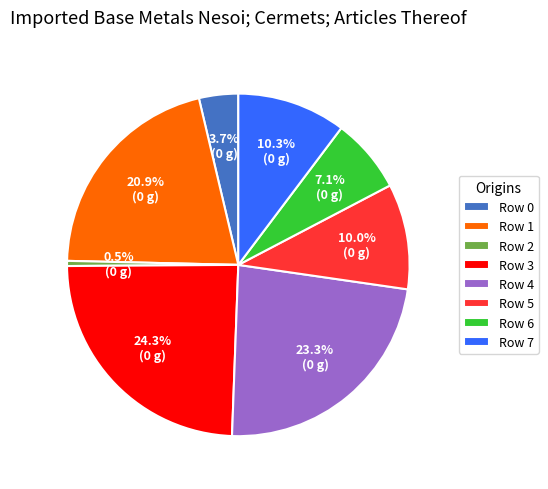

Which slice is the smallest?

Row 2